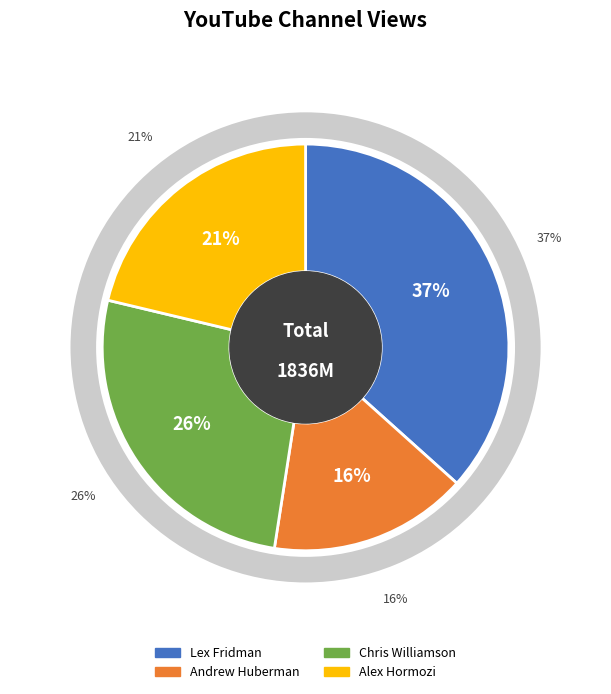

How many slices are in this pie chart?

4